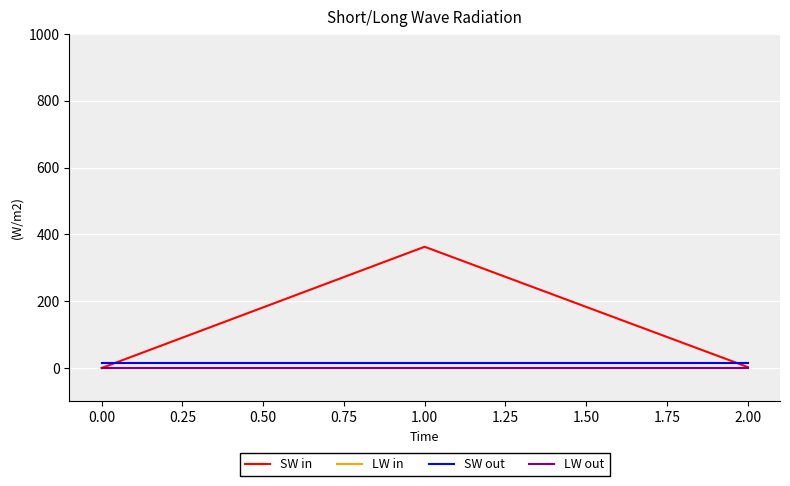

Which series has the largest range (max minus min)?

SW in